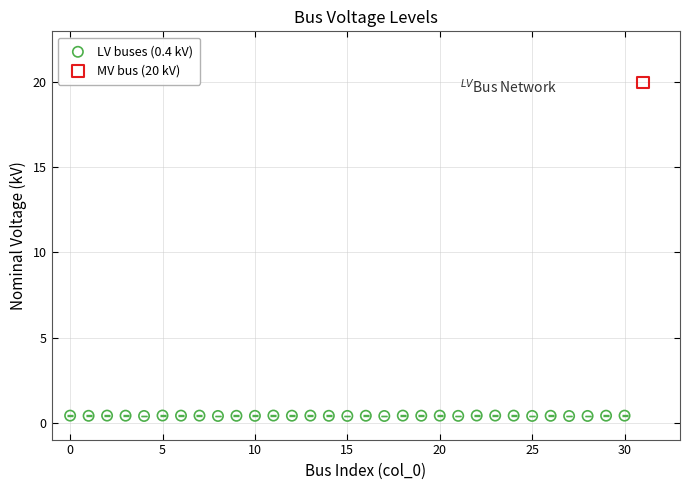

What are all the series names shown in the legend?

LV buses (0.4 kV), MV bus (20 kV)